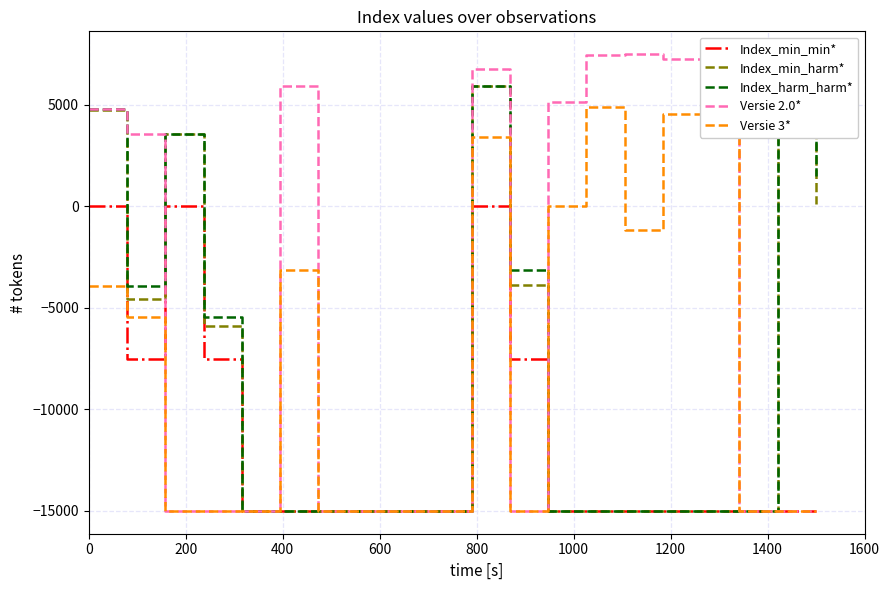

What is the lowest value of the Versie 2.0* series?

-15000.0